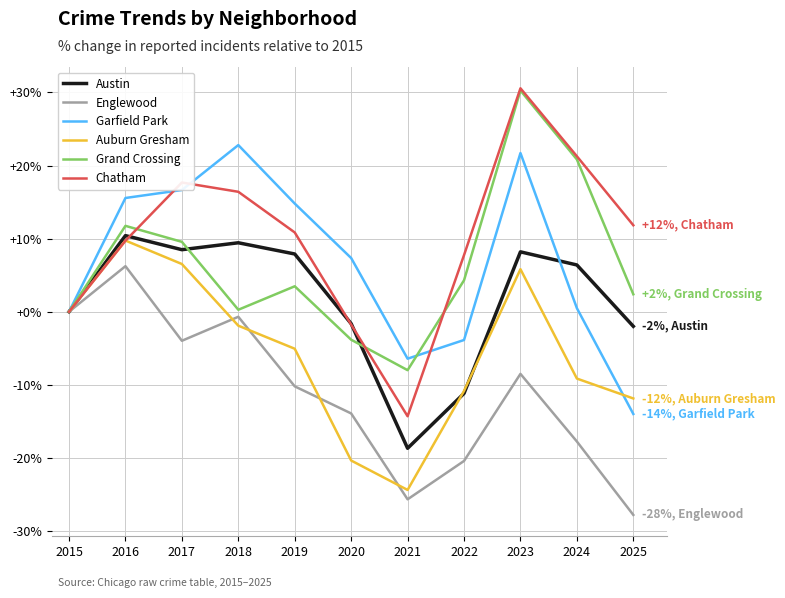

The value of Auburn Gresham at 2019 is -5.1. True or false?

True